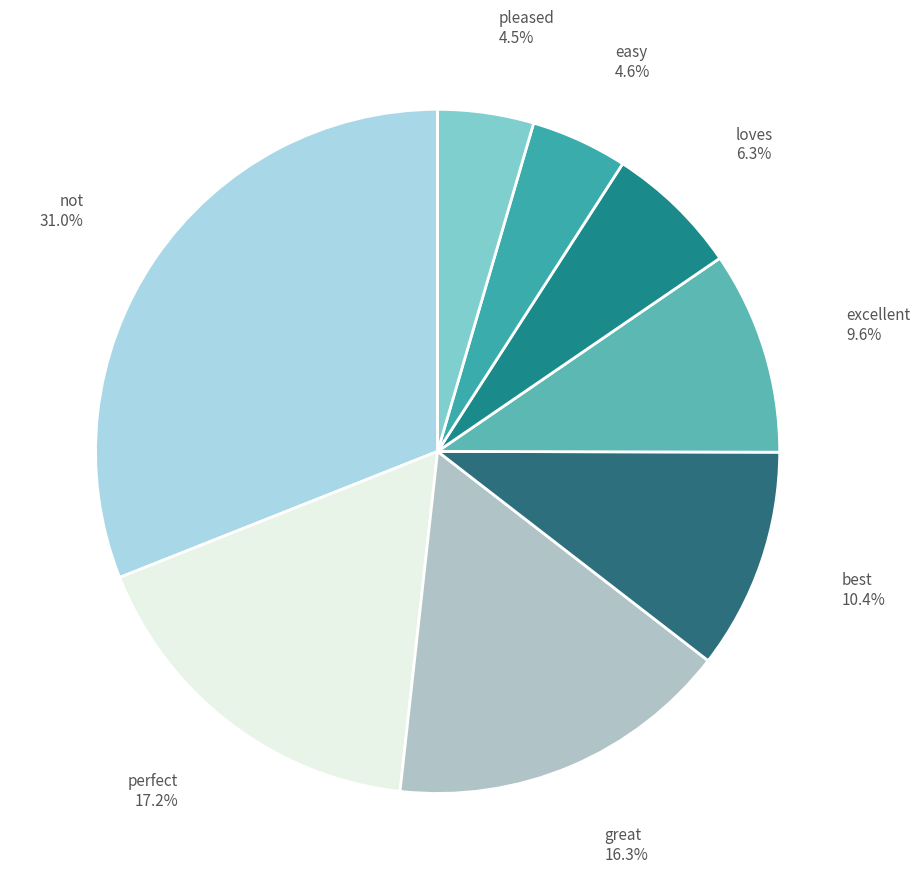

What percentage do loves and easy together represent?

10.9%